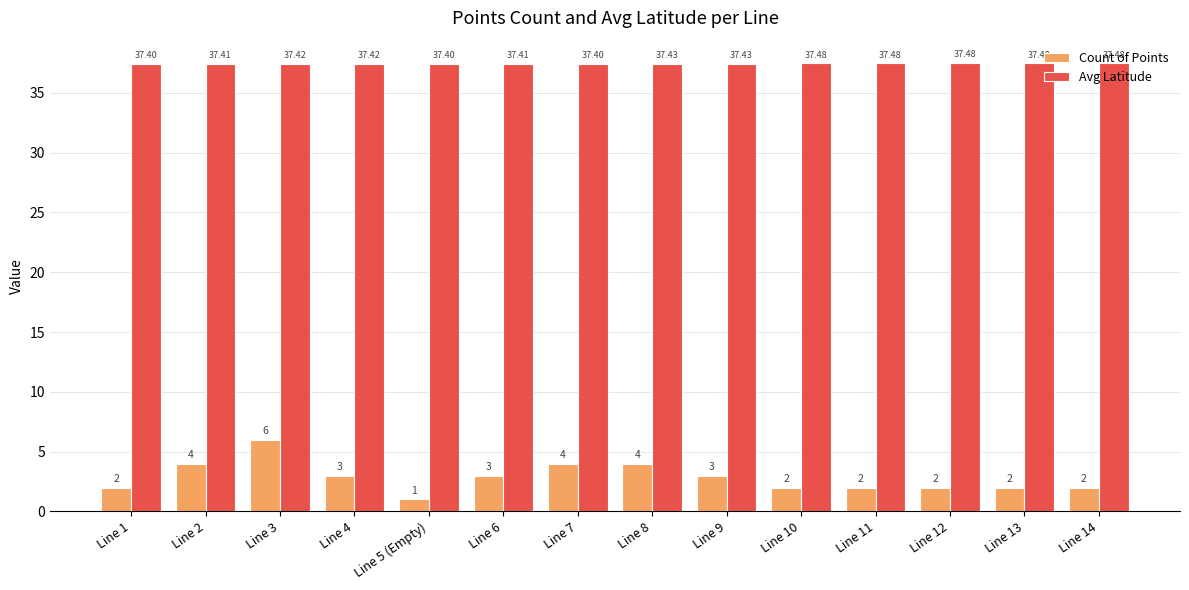

Which series has the widest spread of values?

Count of Points